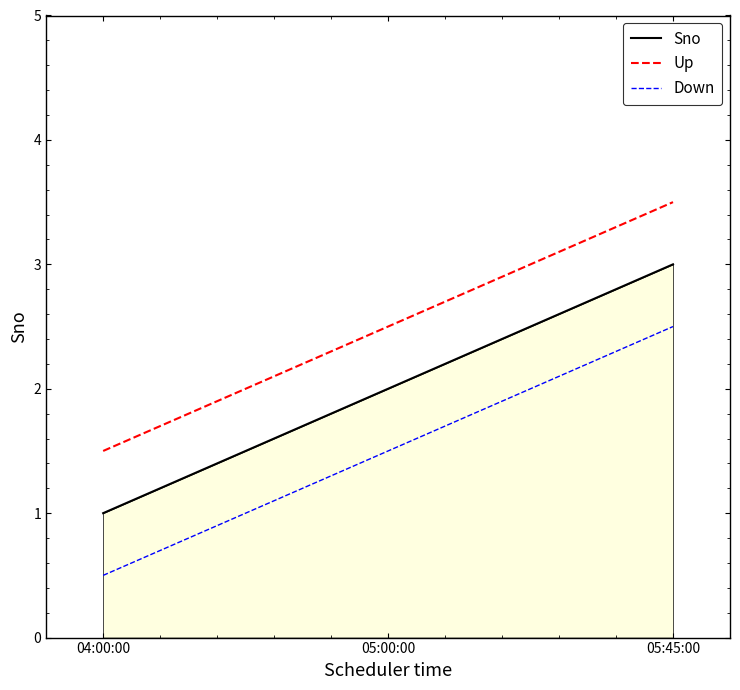

The Sno series shows 3.1 at 05:00:00. True or false?

False